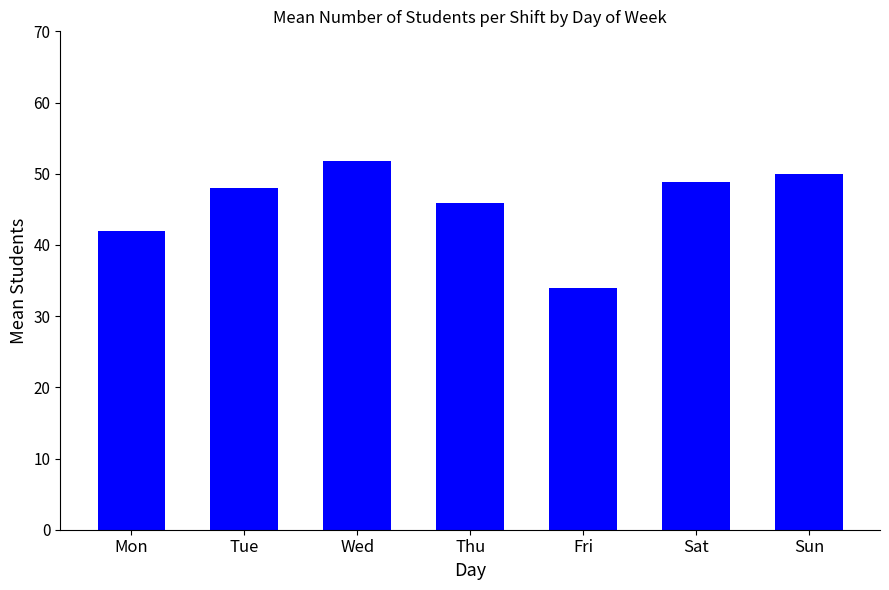

Rank the categories by value from lowest to highest.

Fri, Mon, Thu, Tue, Sat, Sun, Wed